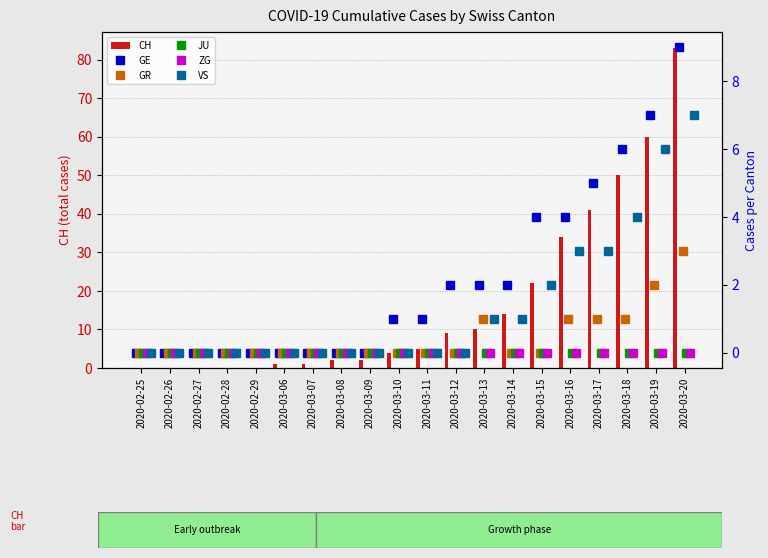

What is the maximum value for CH?

83